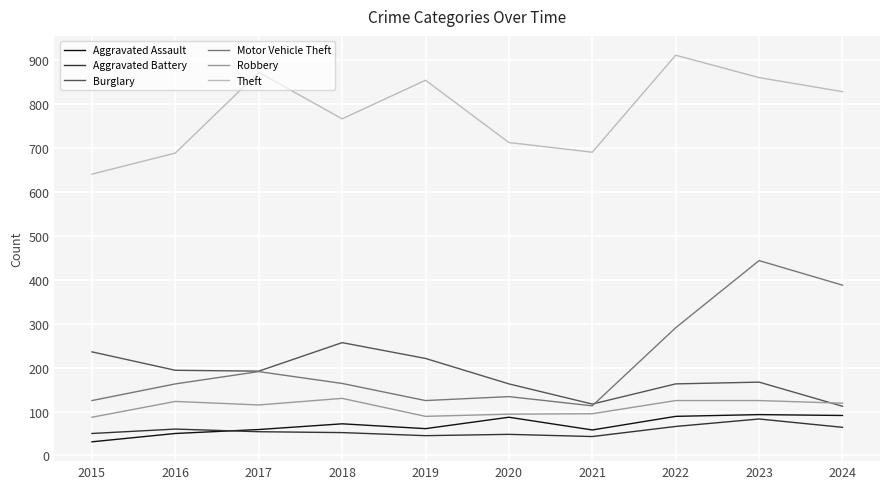

Is this an area chart (filled region under the line)?

No